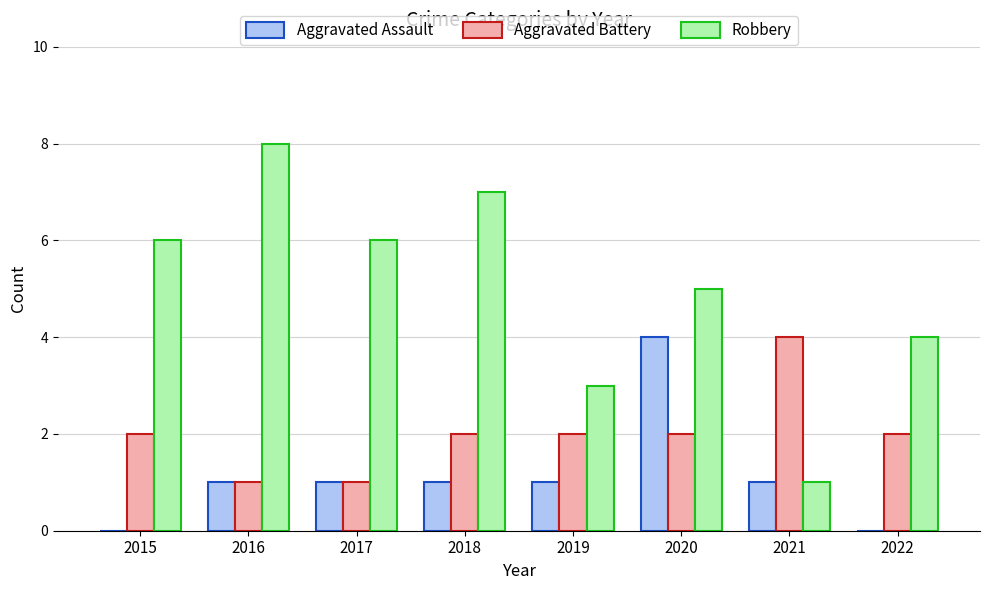

Which series changed the most between 2021 and 2022?

Robbery